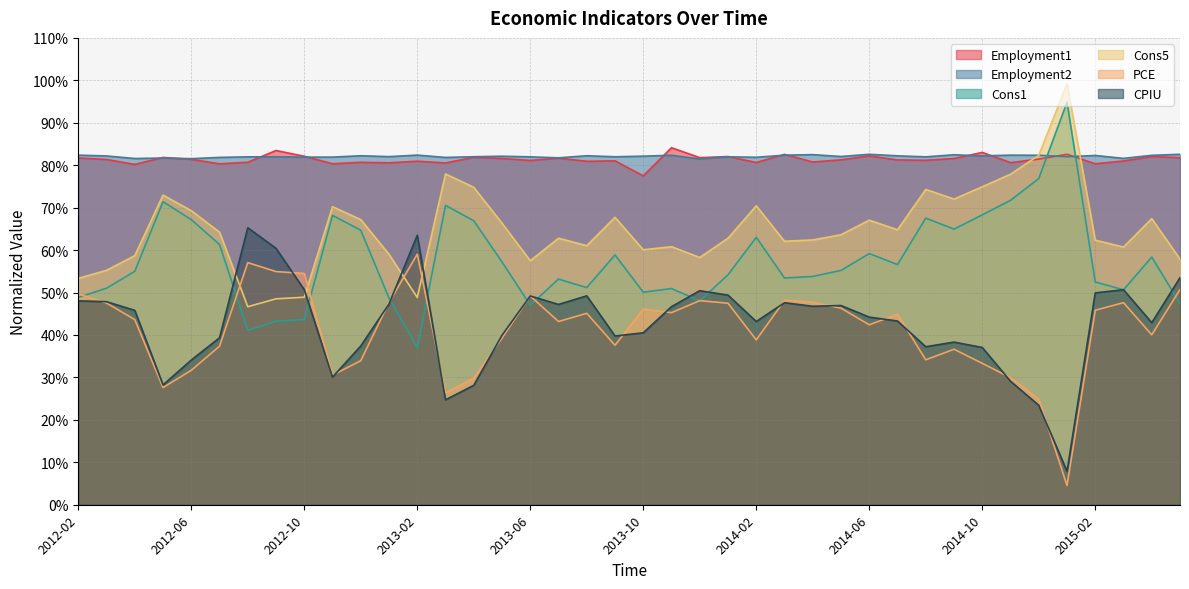

How many times do Employment2 and Cons1 cross each other?

2